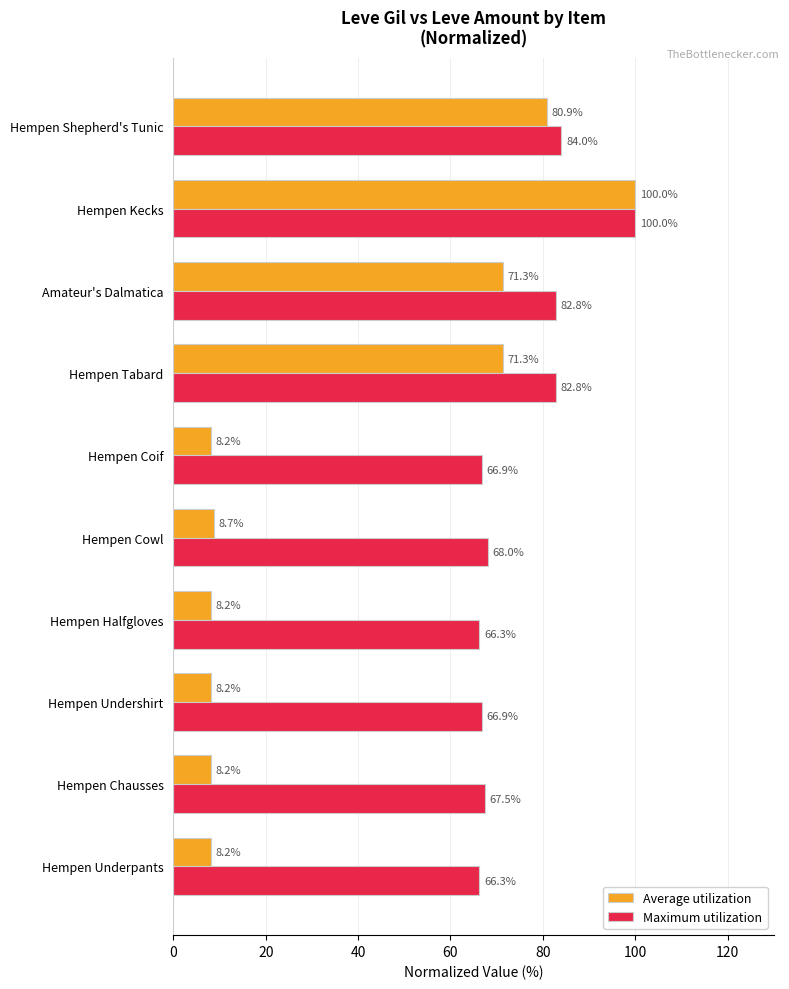

At Hempen Coif, list the series in order from largest to smallest.

Maximum utilization, Average utilization